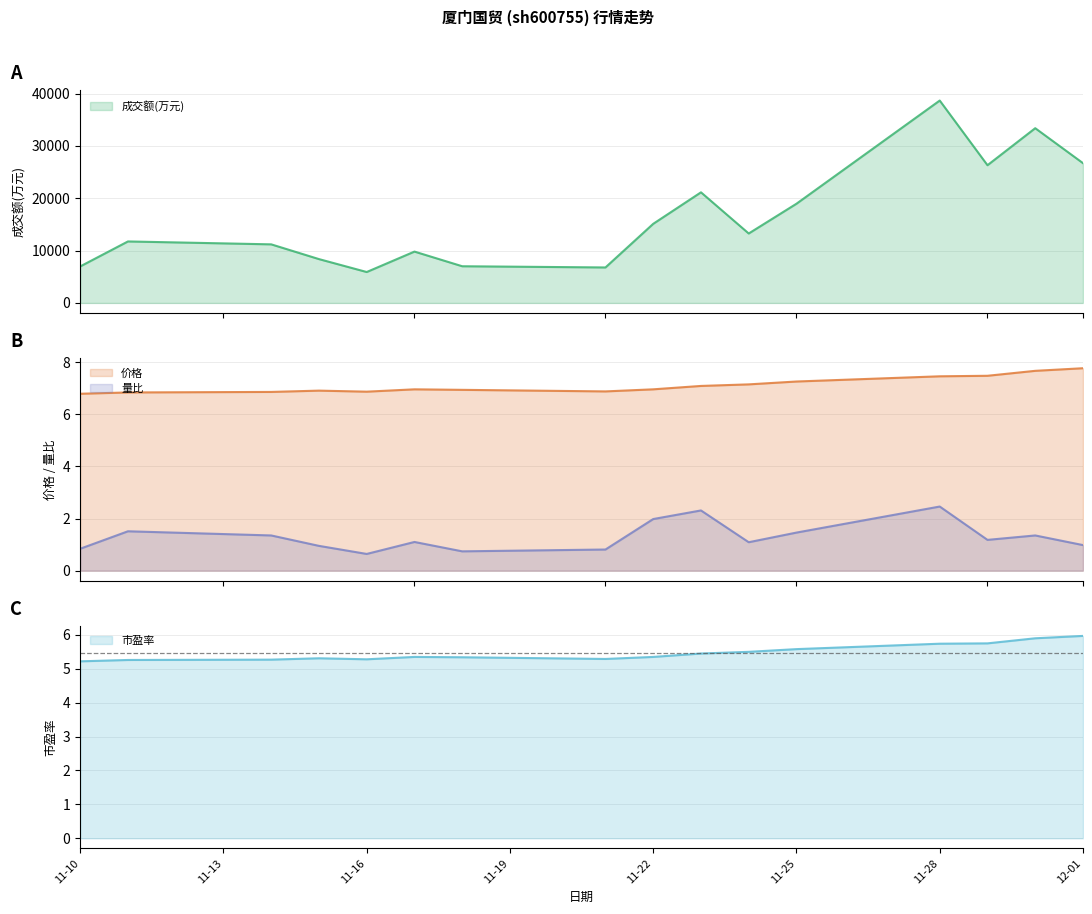

Which series has the largest total across all categories?

成交额(万元)